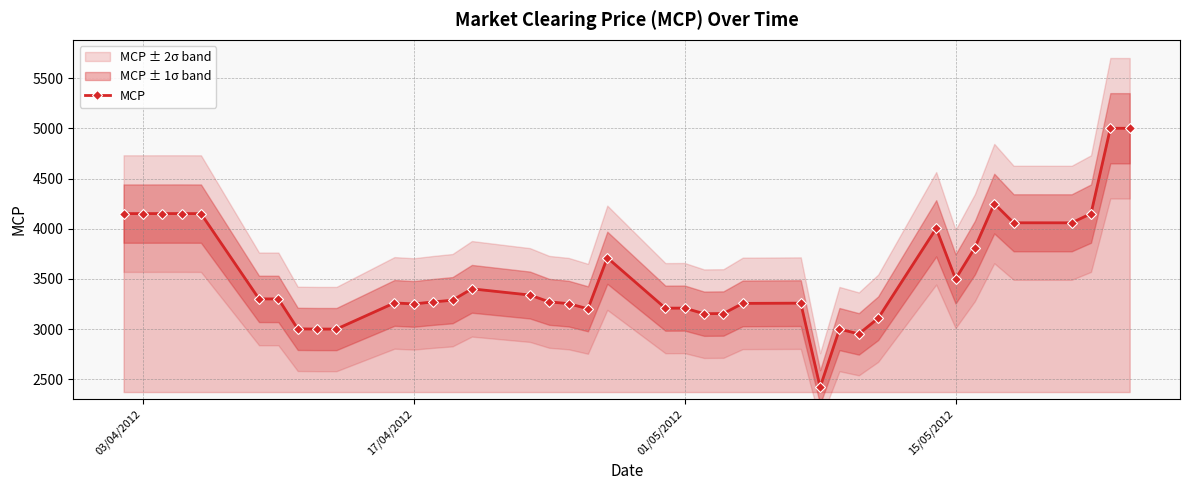

The value of MCP at 15/05/2012 is 3499.1. True or false?

True